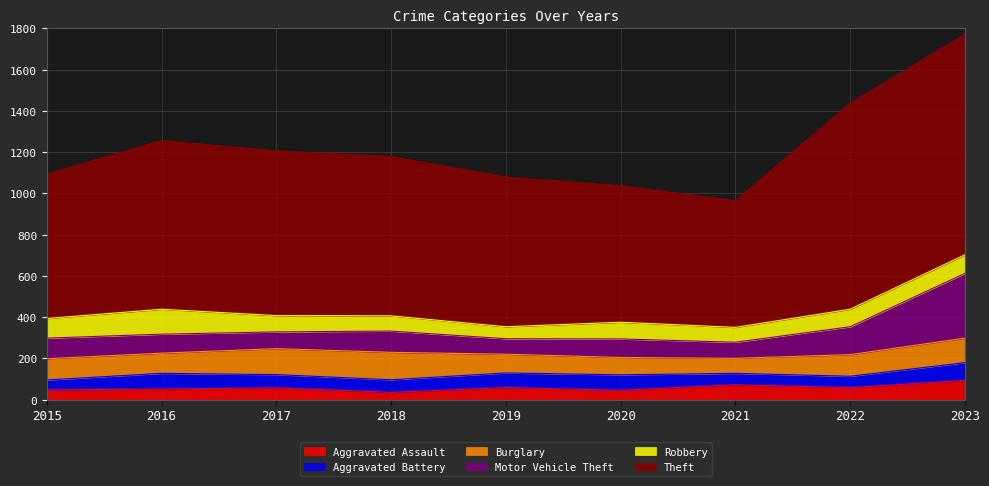

What is the value of the Aggravated Battery point at the 6th from the left?

75